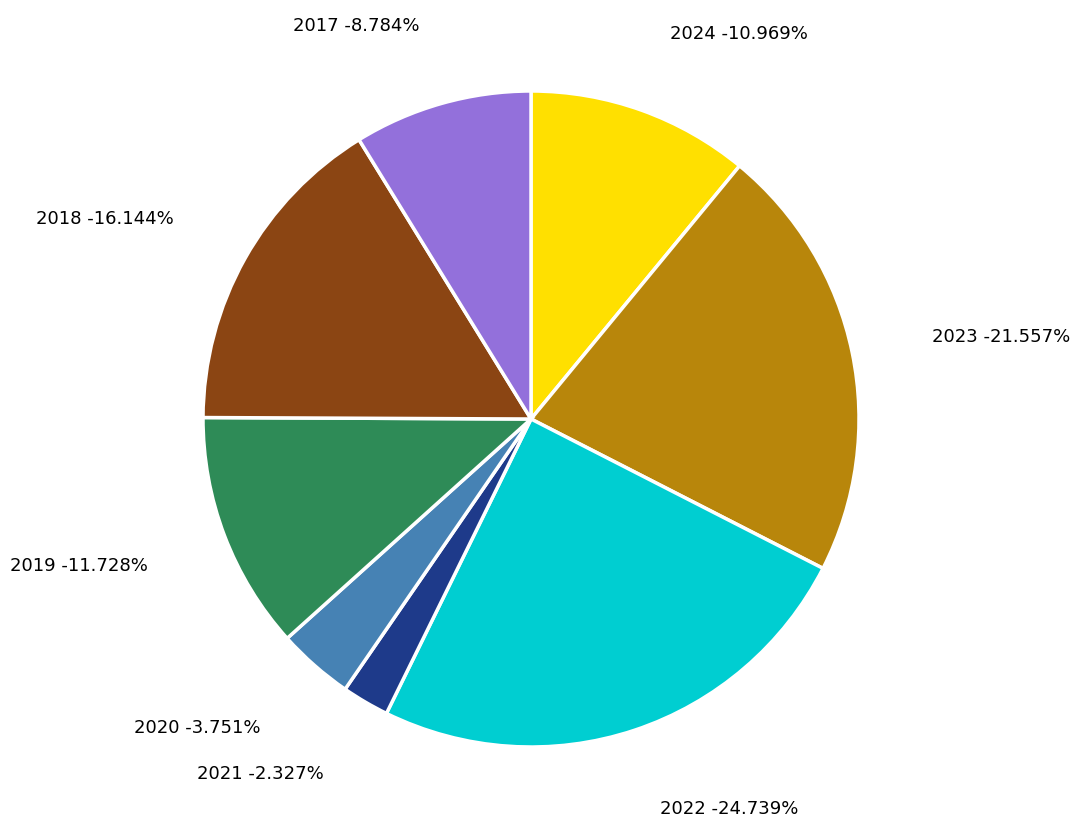

To the nearest percent, what portion does 2023 represent?

22%